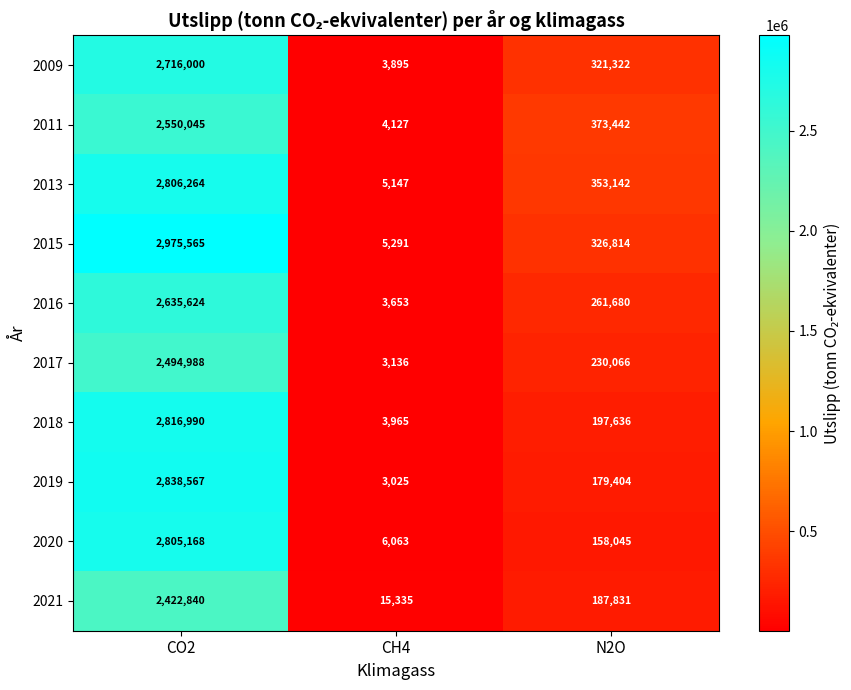

Reading left to right, list all the values displayed in this chart.

2009: CO2=2716000	CH4=3895	N2O=321322
2011: CO2=2550045	CH4=4127	N2O=373442
2013: CO2=2806264	CH4=5147	N2O=353142
2015: CO2=2975565	CH4=5291	N2O=326814
2016: CO2=2635624	CH4=3653	N2O=261680
2017: CO2=2494988	CH4=3136	N2O=230066
2018: CO2=2816990	CH4=3965	N2O=197636
2019: CO2=2838567	CH4=3025	N2O=179404
2020: CO2=2805168	CH4=6063	N2O=158045
2021: CO2=2422840	CH4=15335	N2O=187831